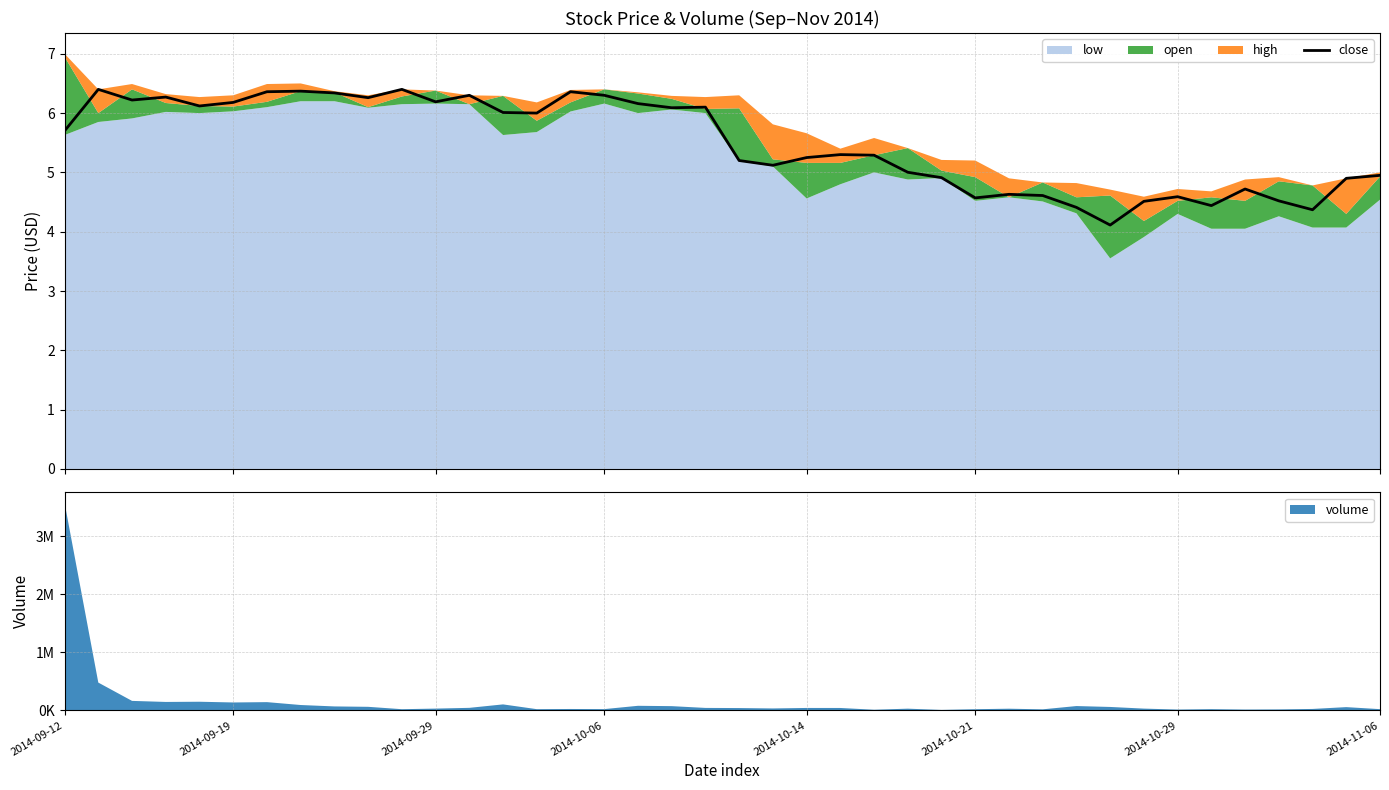

True or false: there are more than 0 points higher than both neighbors.

True